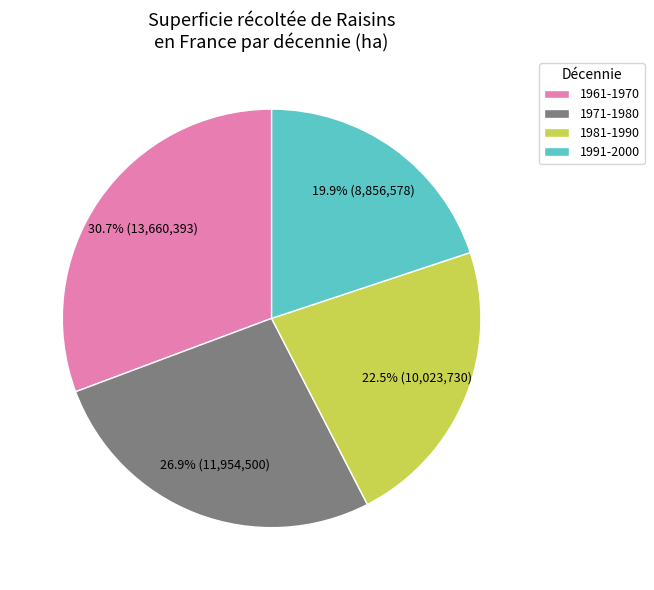

Rank the categories by value from highest to lowest.

1961-1970, 1971-1980, 1981-1990, 1991-2000